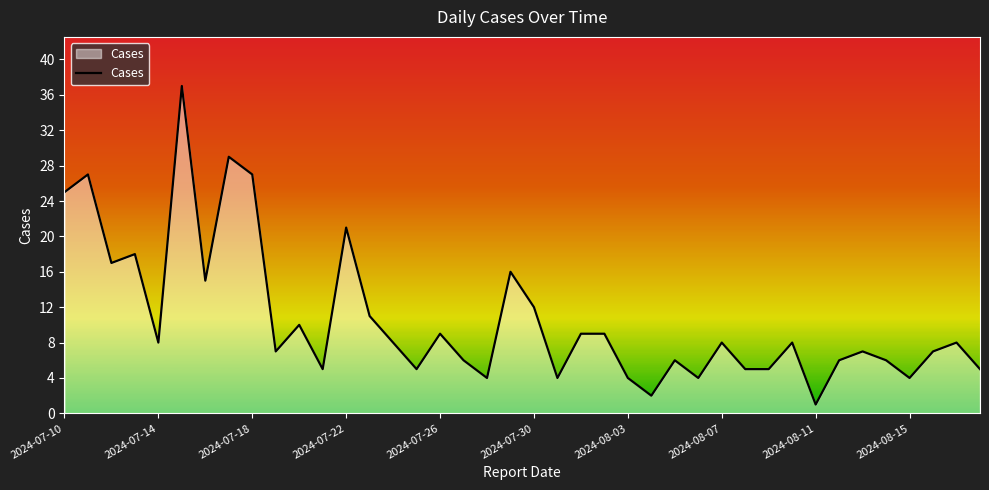

What is the greatest value displayed?

37